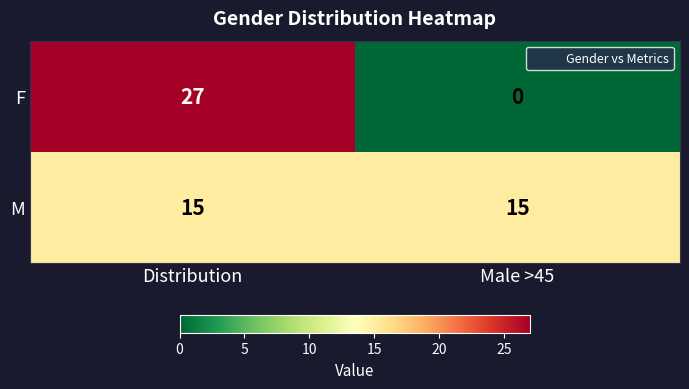

What is the maximum value shown in the chart?

27